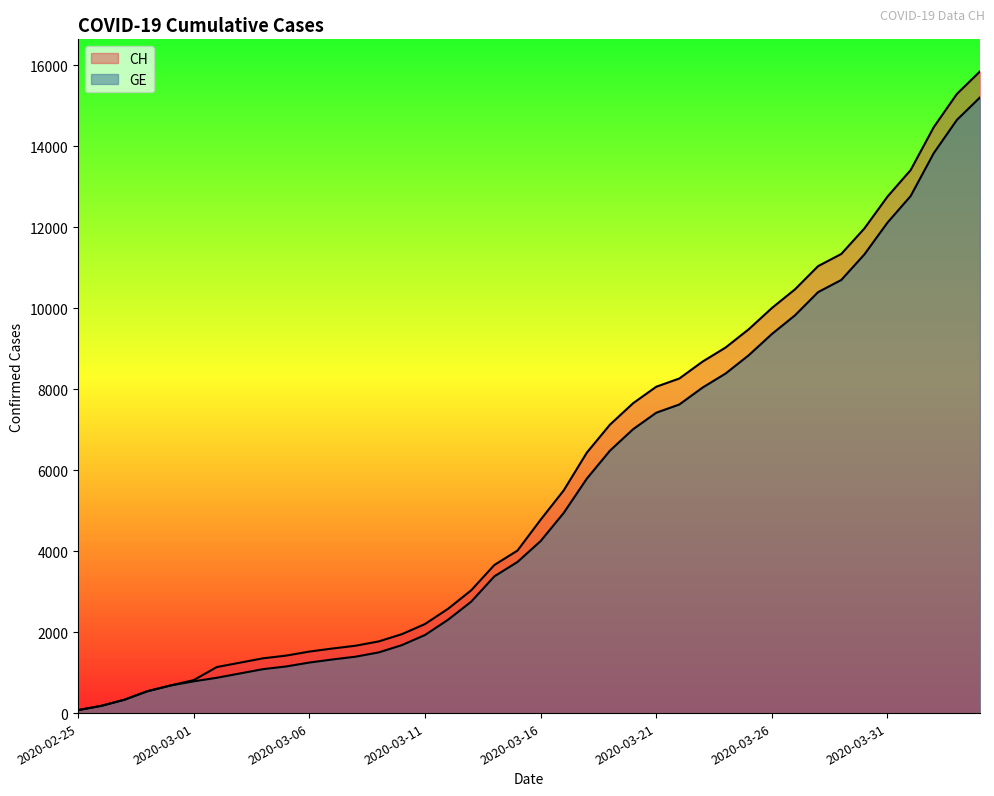

Reading left to right, extract all data points from this chart.

CH: 73	178	329	540	682	814	1137	1245	1353	1420	1519	1595	1664	1770	1949	2199	2577	3033	3658	4014	4775	5501	6434	7125	7654	8061	8265	8681	9030	9481	10005	10467	11041	11340	11971	12758	13413	14473	15294	15850
GE: 73	178	329	540	682	784	872	979	1085	1152	1248	1324	1393	1499	1678	1928	2306	2752	3377	3733	4248	4944	5792	6483	7012	7419	7623	8039	8388	8839	9363	9825	10399	10698	11329	12116	12771	13831	14652	15208